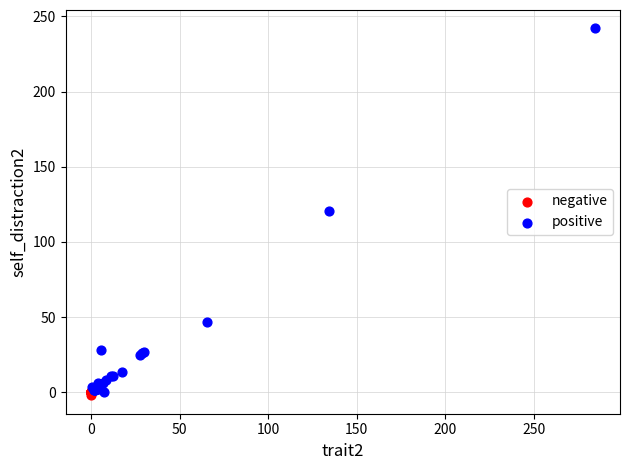

Which series reaches the maximum Y coordinate?

positive